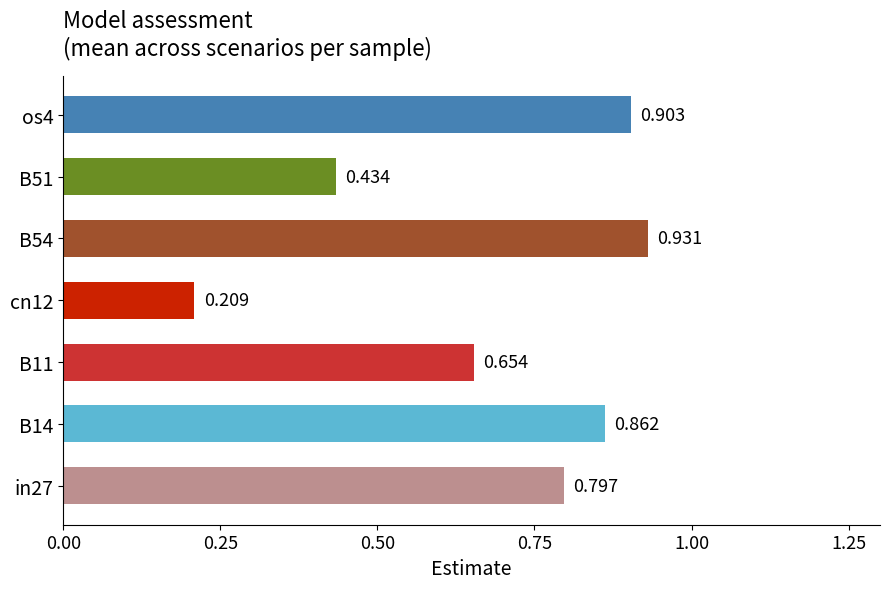

List the labels in order of value, smallest first.

cn12, B51, B11, in27, B14, os4, B54